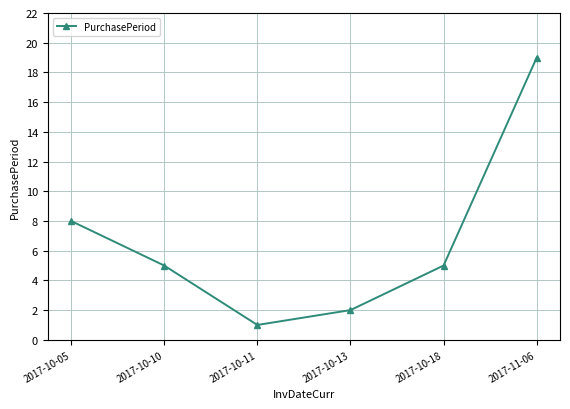

What is the label of the 2nd point from the right?

2017-10-18